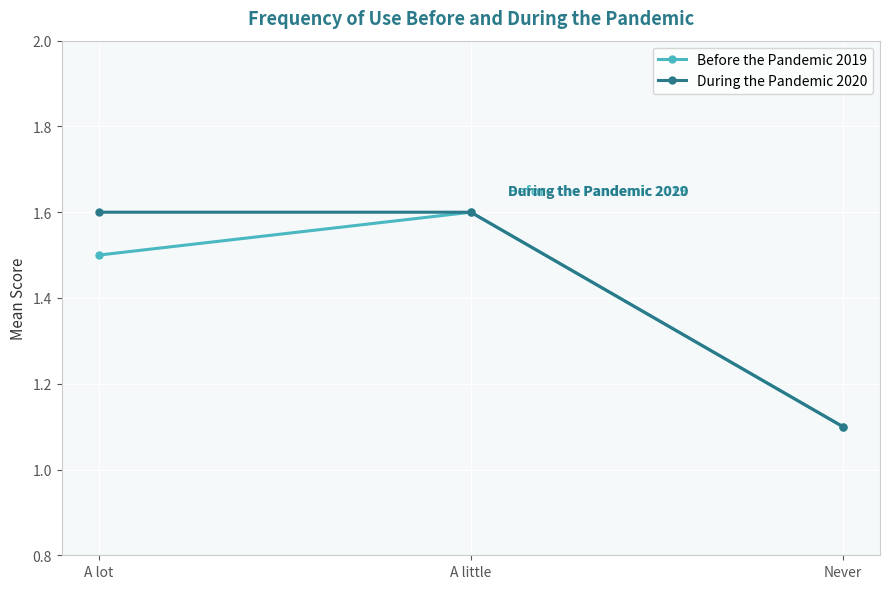

What are all the series names shown in the legend?

Before the Pandemic 2019, During the Pandemic 2020